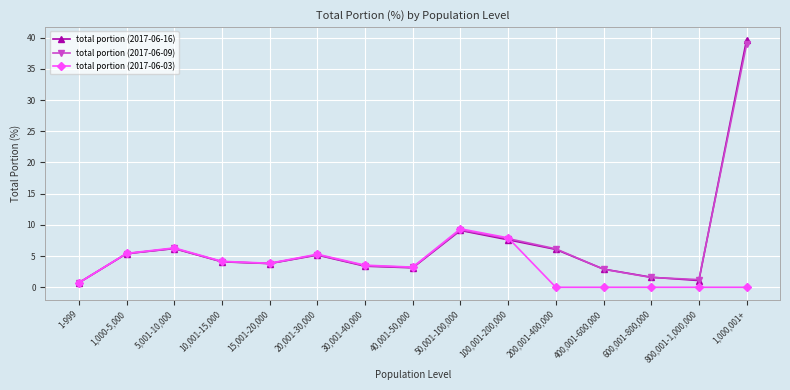

What is the approximate value of total portion (2017-06-03) at 40,001-50,000?

3.2